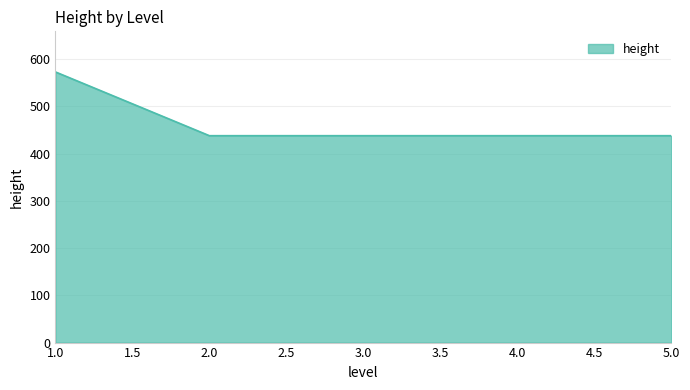

What is the greatest value displayed?

573